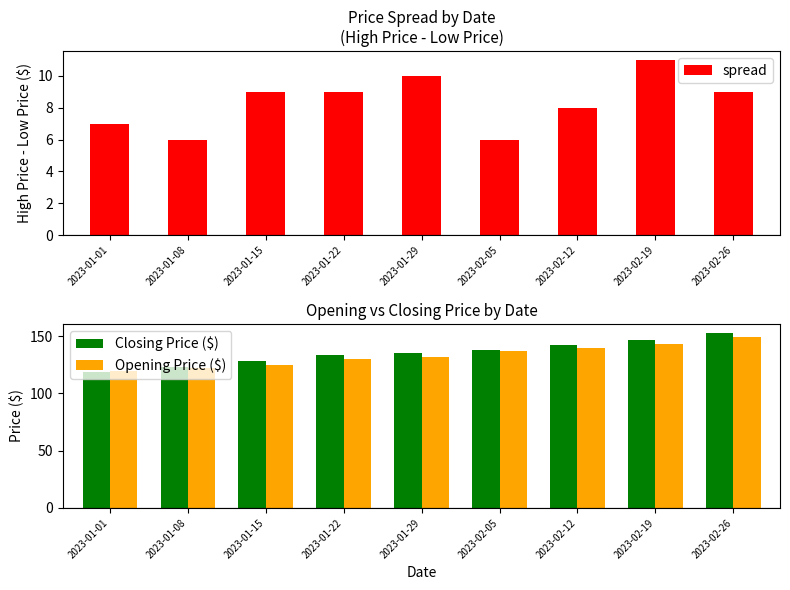

Are the bars grouped side by side (vs. stacked)?

Yes